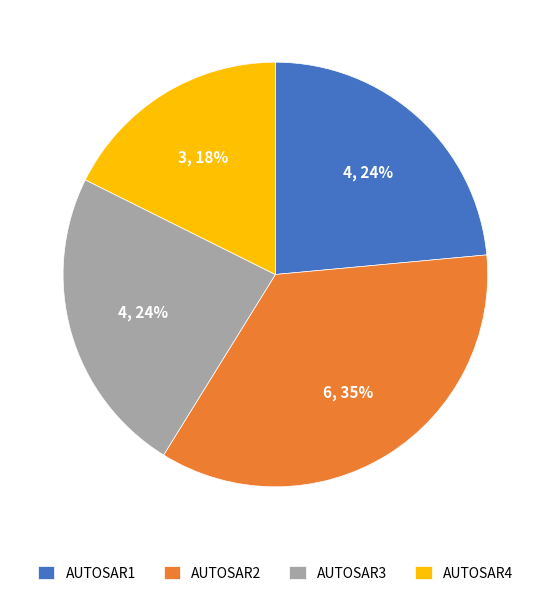

What is the largest slice in the pie chart?

AUTOSAR2